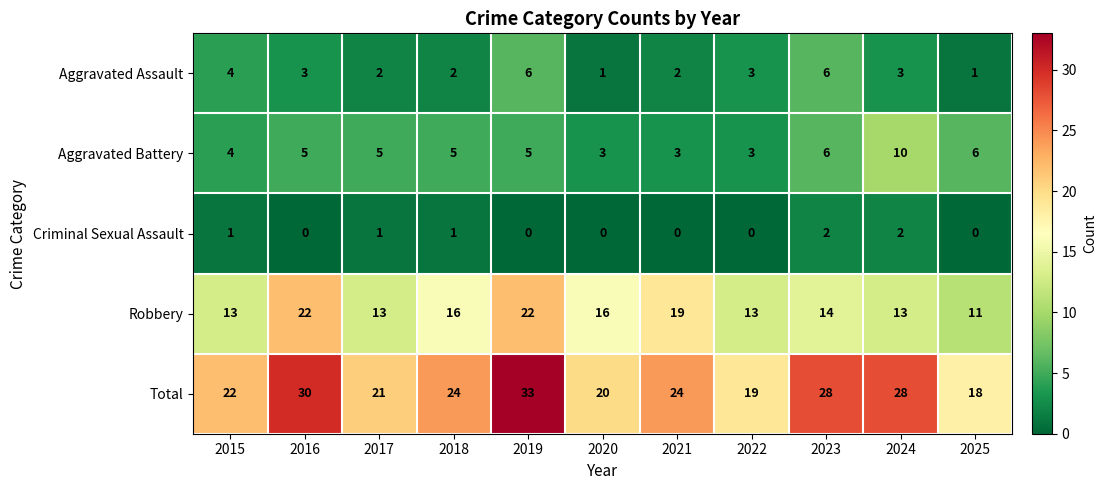

Which series has the largest range (max minus min)?

Total